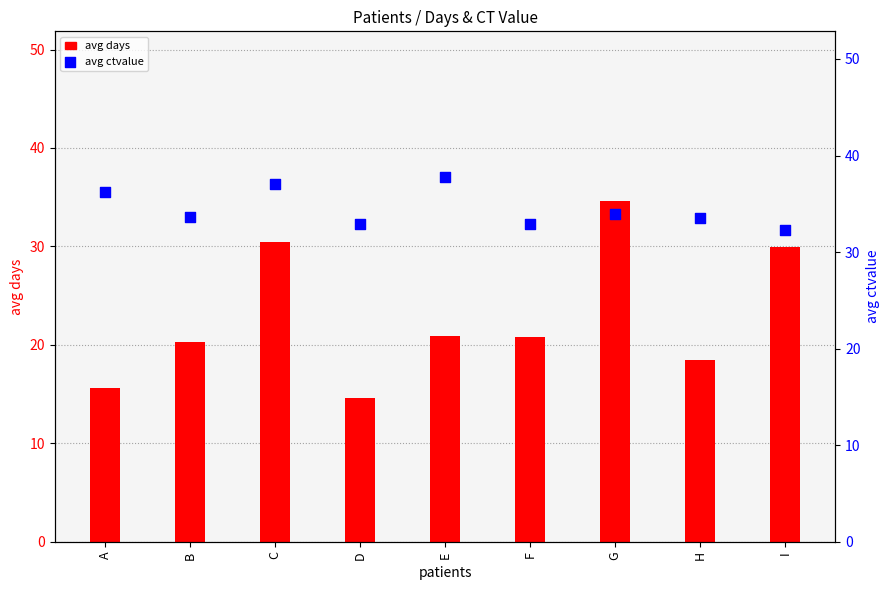

What is the total value across all series at D?

47.6